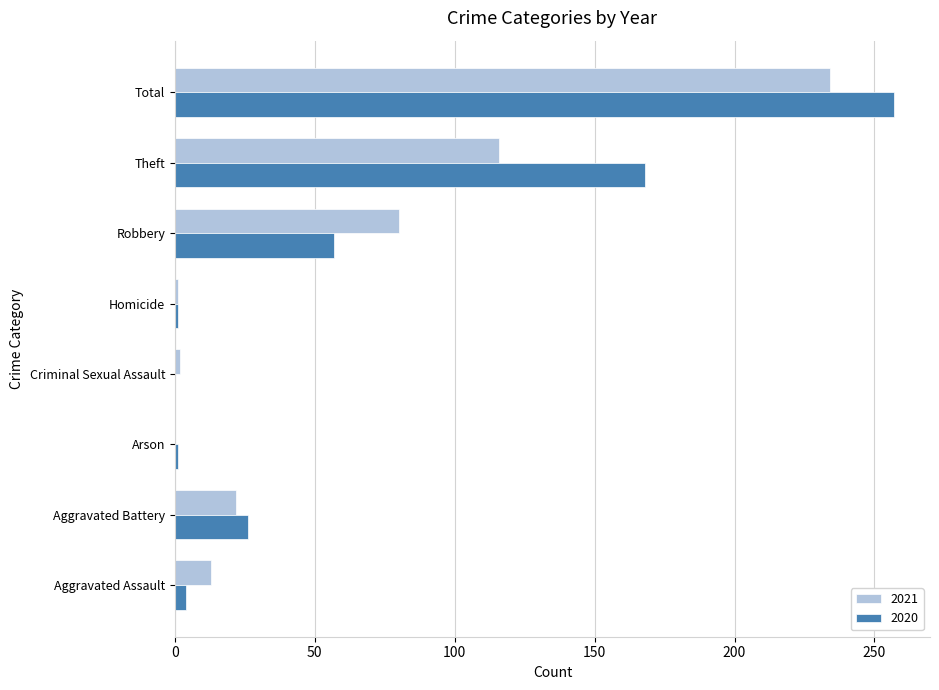

What is the sum of all 2020 values?

514